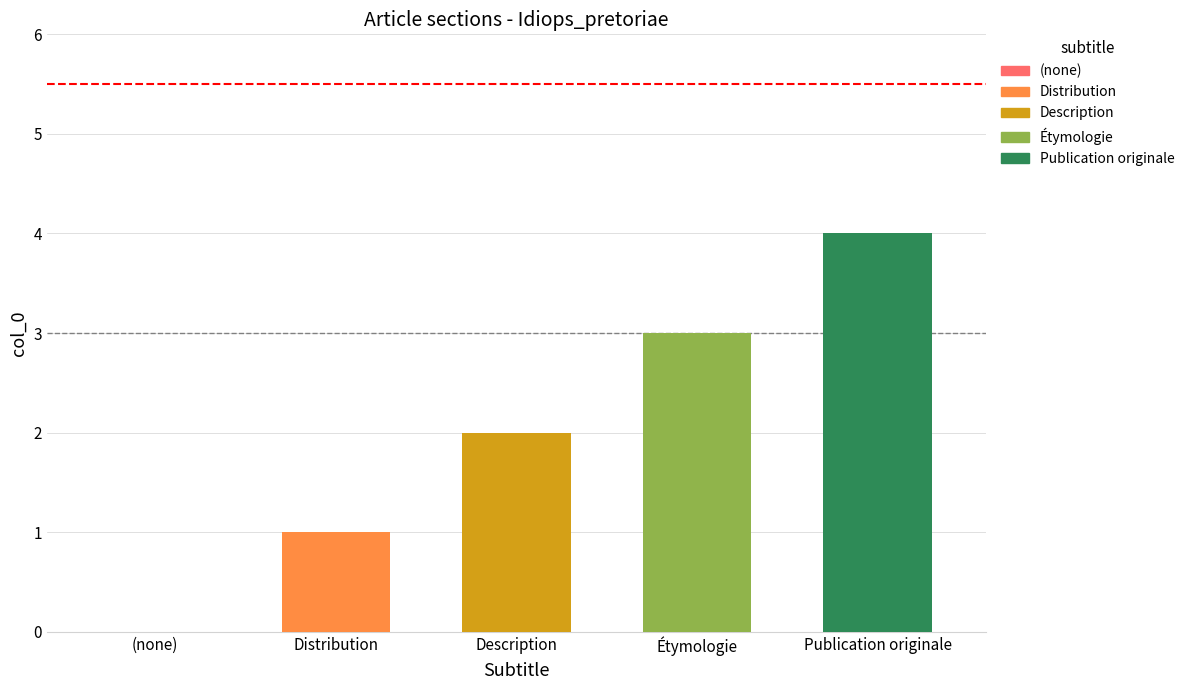

What position from the right is Publication originale?

1